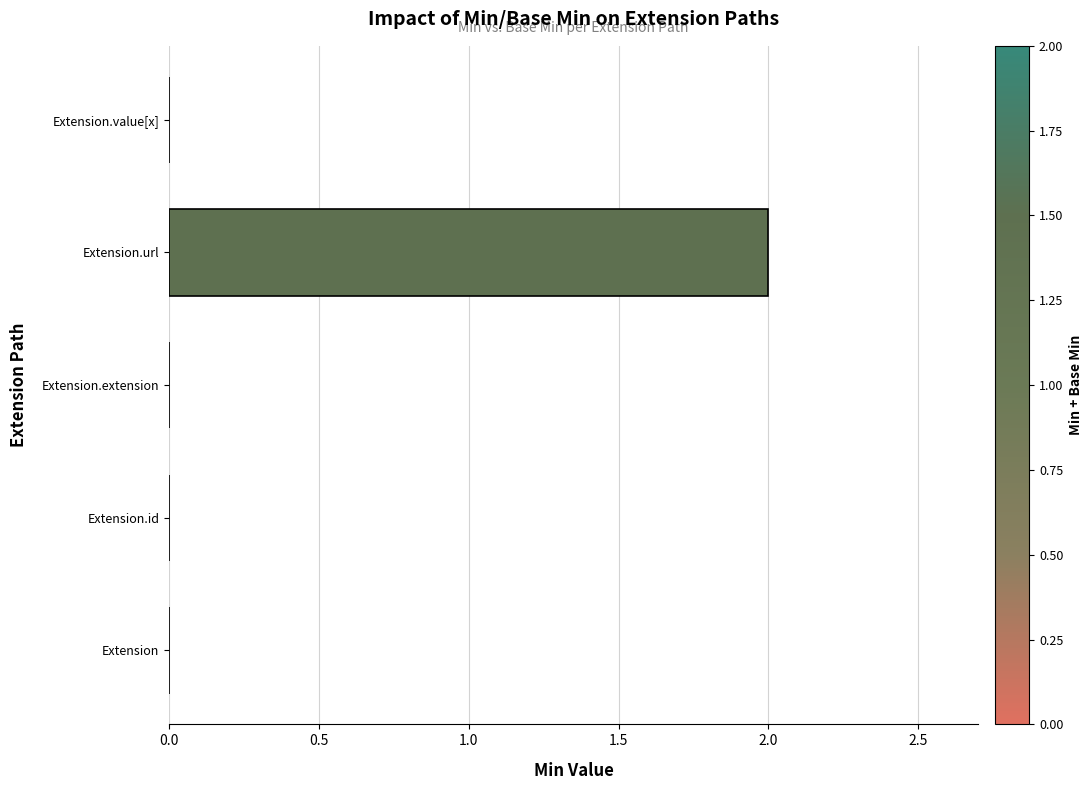

Which label corresponds to the largest value in the chart?

Extension.url